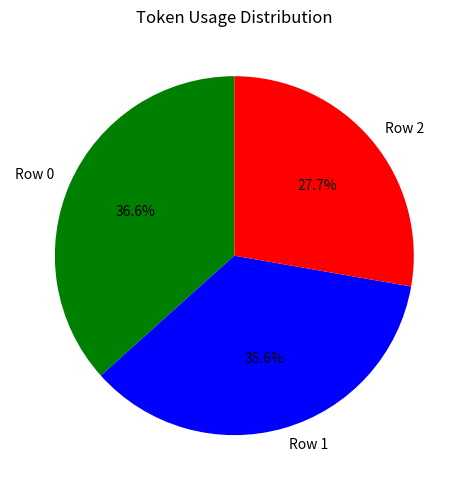

How much of the chart is everything except Row 0?

63.4%